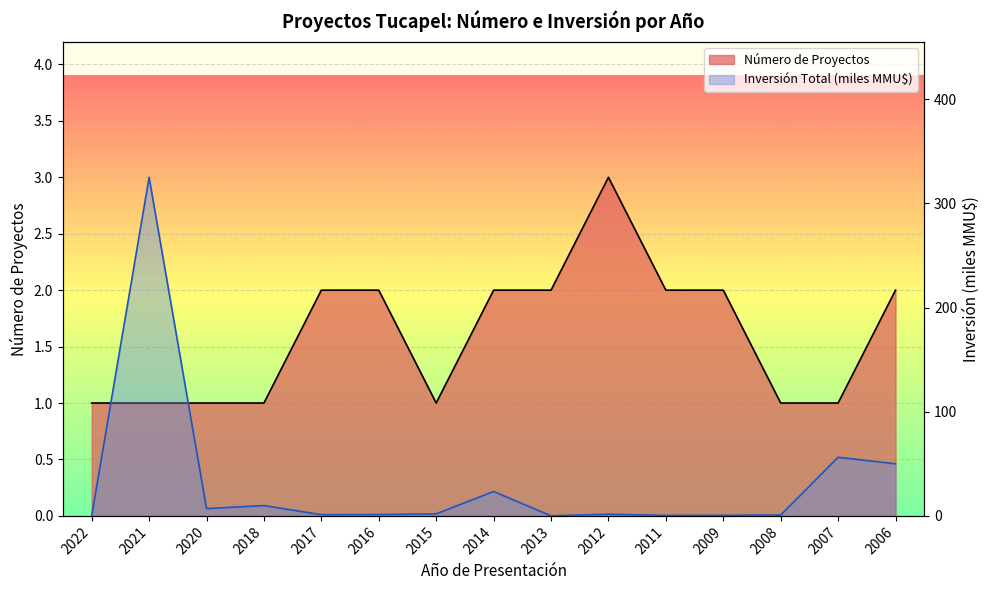

Reading left to right, list all the values displayed in this chart.

Número de Proyectos: 2022=1.0	2021=1.0	2020=1.0	2018=1.0	2017=2.0	2016=2.0	2015=1.0	2014=2.0	2013=2.0	2012=3.0	2011=2.0	2009=2.0	2008=1.0	2007=1.0	2006=2.0
Inversión Total (MMU$): 2022=0.0	2021=325.0	2020=7.0	2018=9.9	2017=1.2	2016=1.3	2015=2.0	2014=23.4	2013=0.1	2012=1.6	2011=0.5	2009=0.6	2008=0.8	2007=56.3	2006=50.0